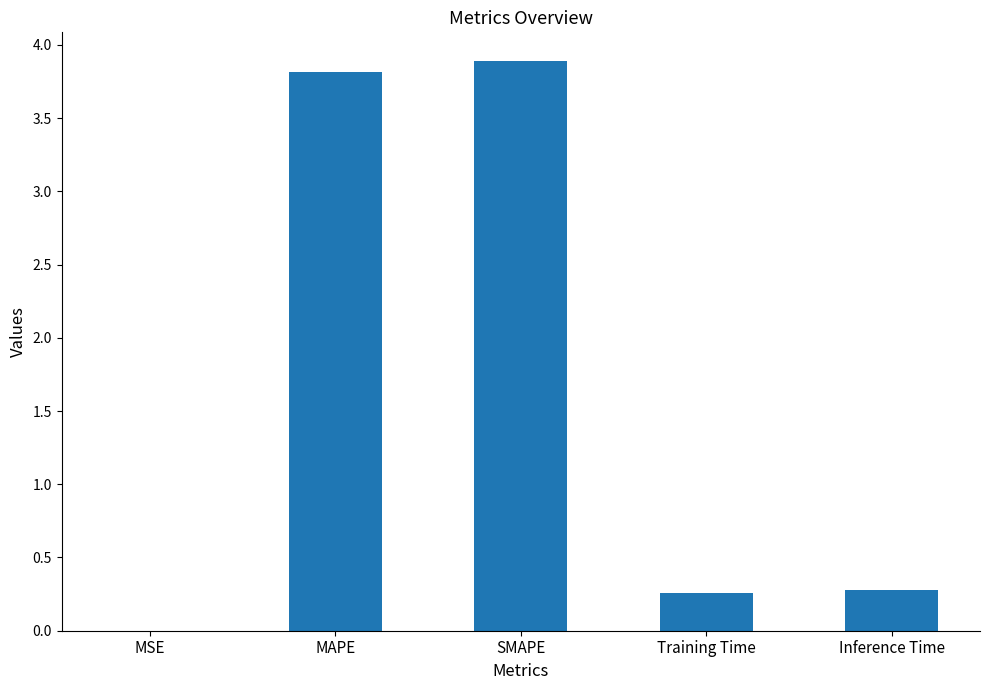

The value at SMAPE is 3.9. True or false?

True